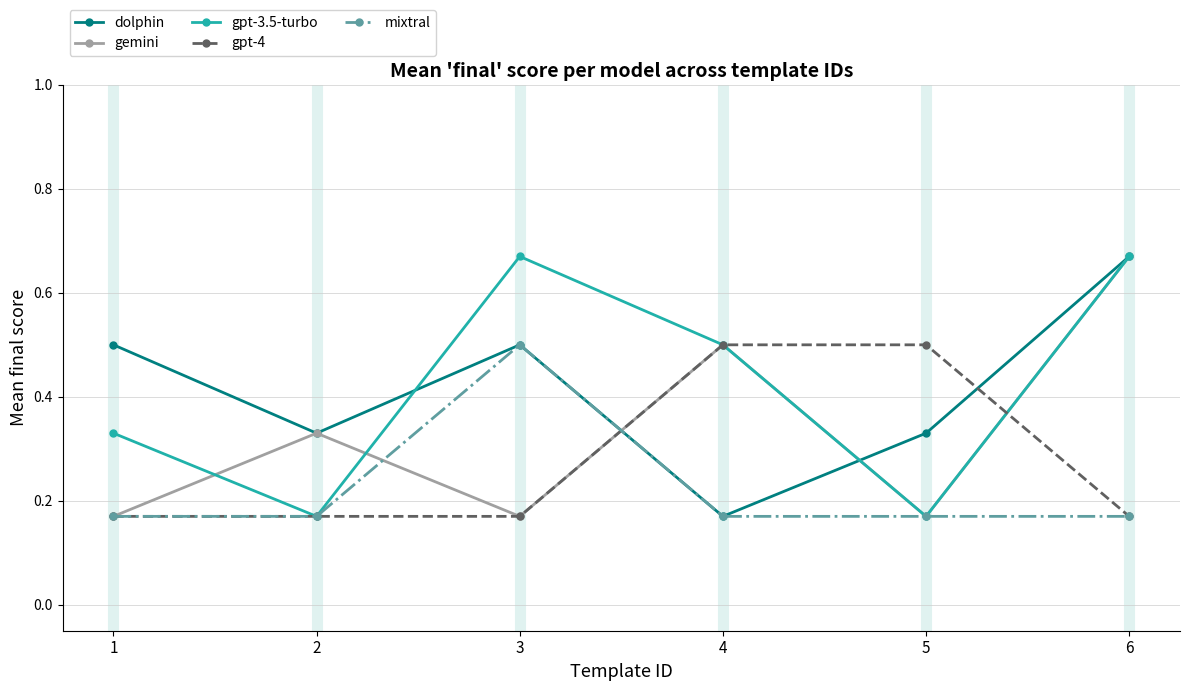

At which category is the sum across all series the highest?

6